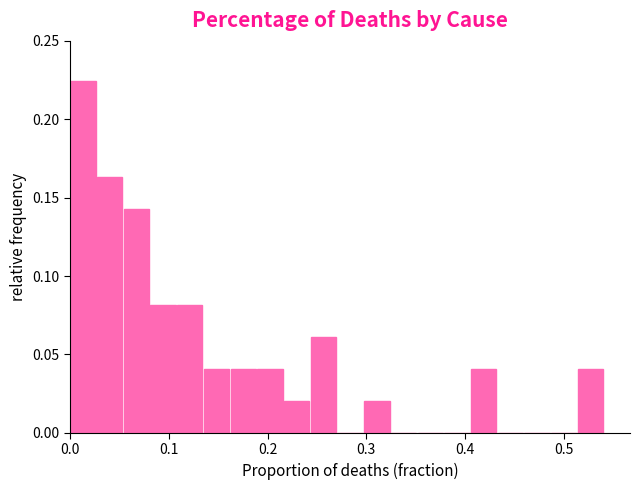

Around what value on the x-axis is the tallest bar? Give the approximate position of its centre, as read against the axis.

0.01